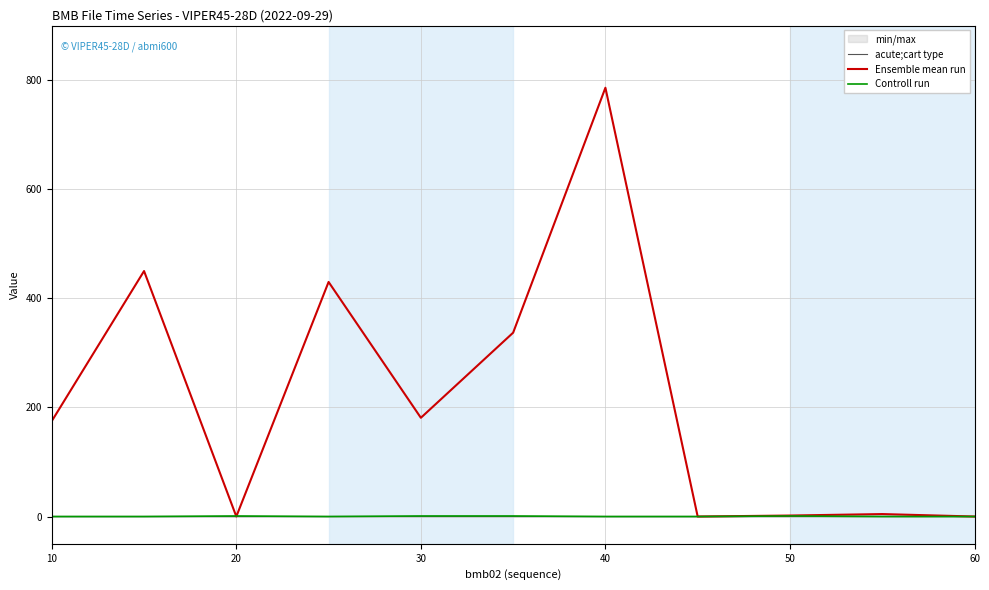

At how many categories does at least one series exceed 702?

1